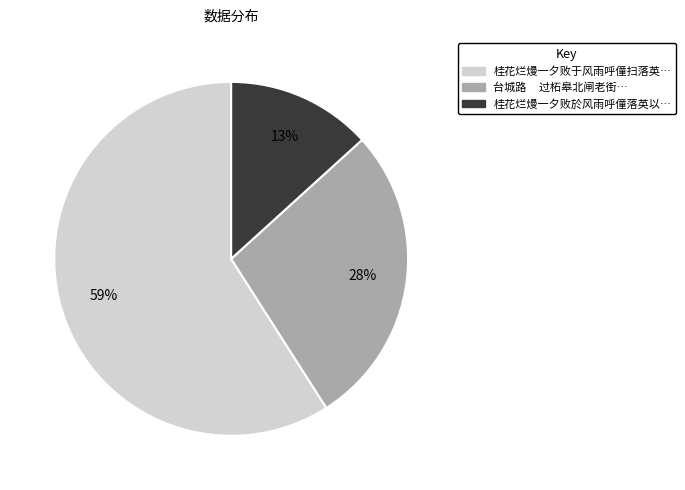

Does any single category account for the majority?

Yes